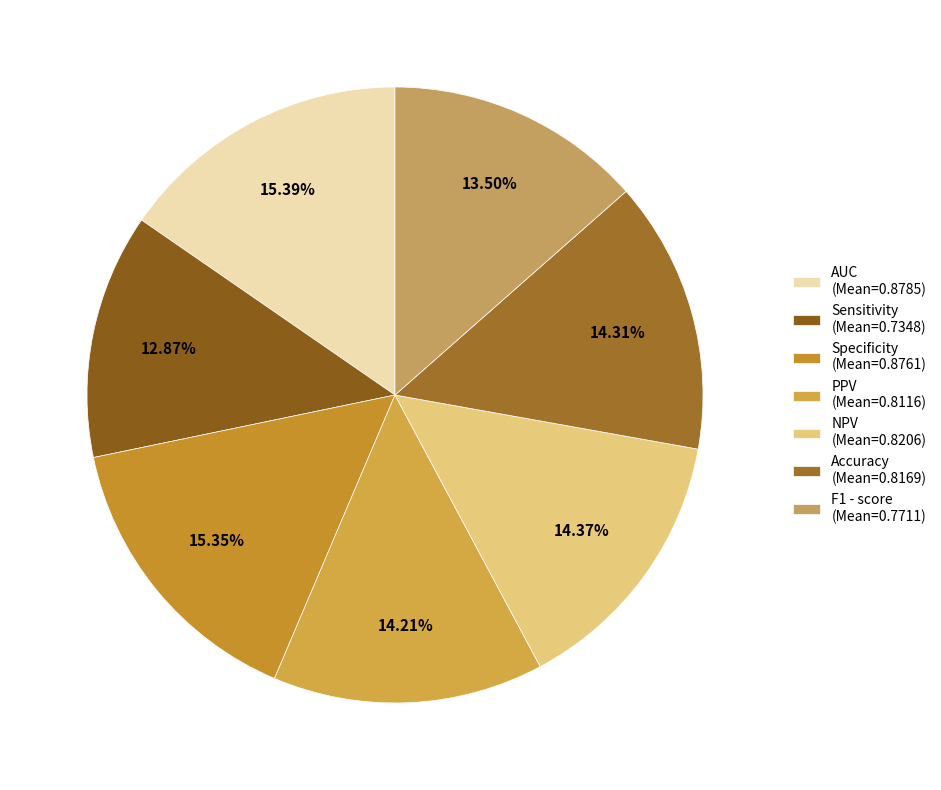

To the nearest percent, what is the combined percentage of NPV and PPV?

29%